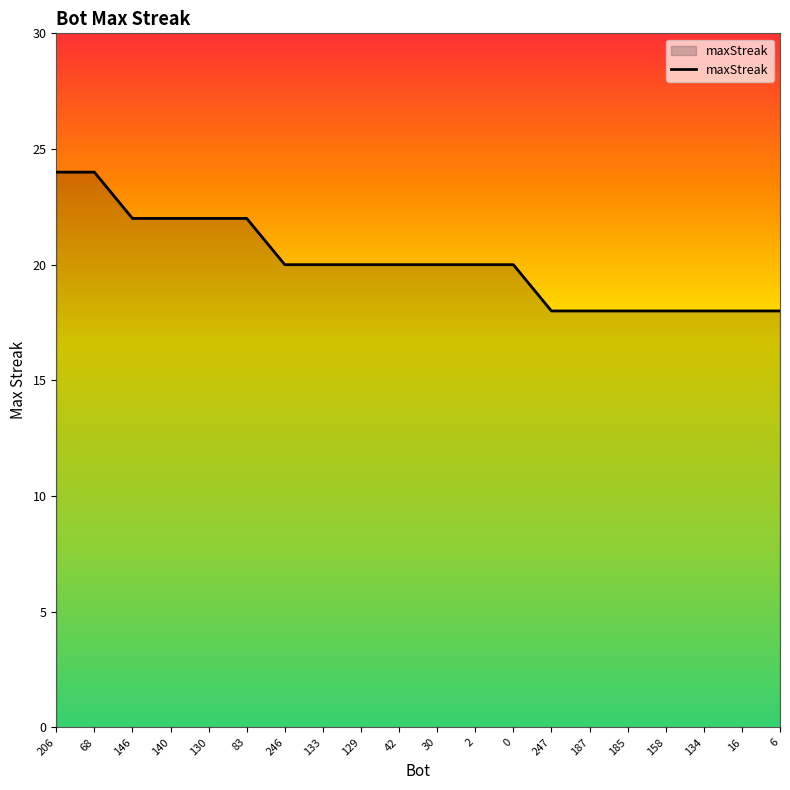

Which has a higher value, 129 or 16?

129